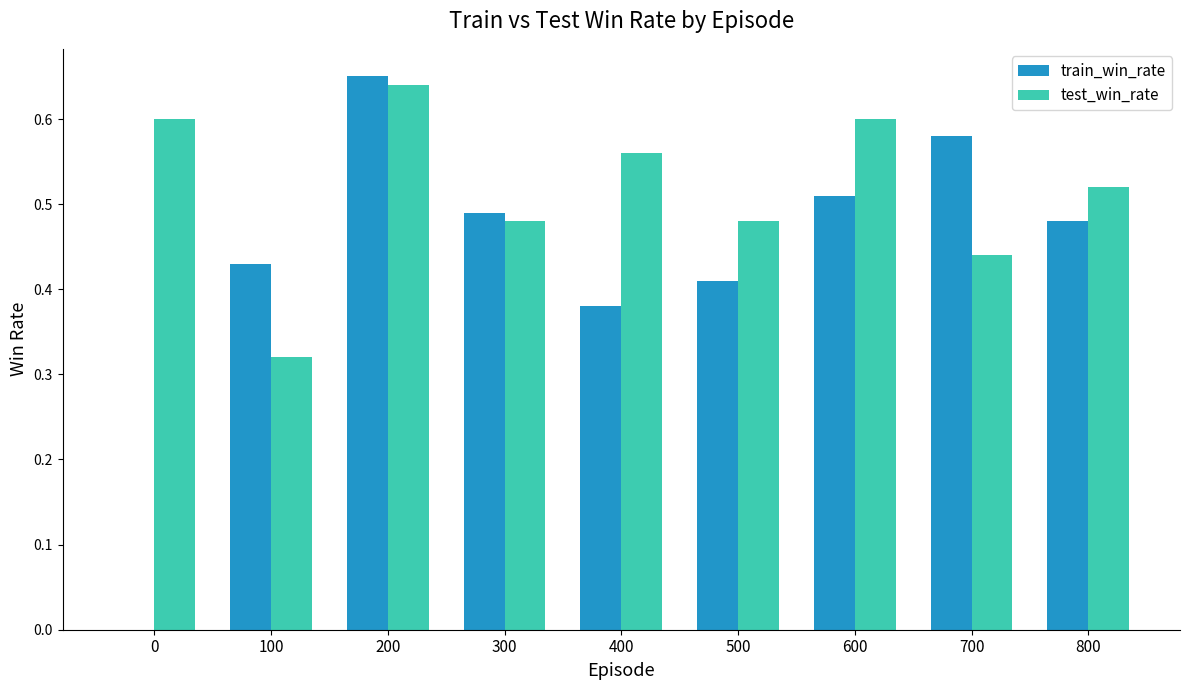

Which label corresponds to the largest value in the chart?

200